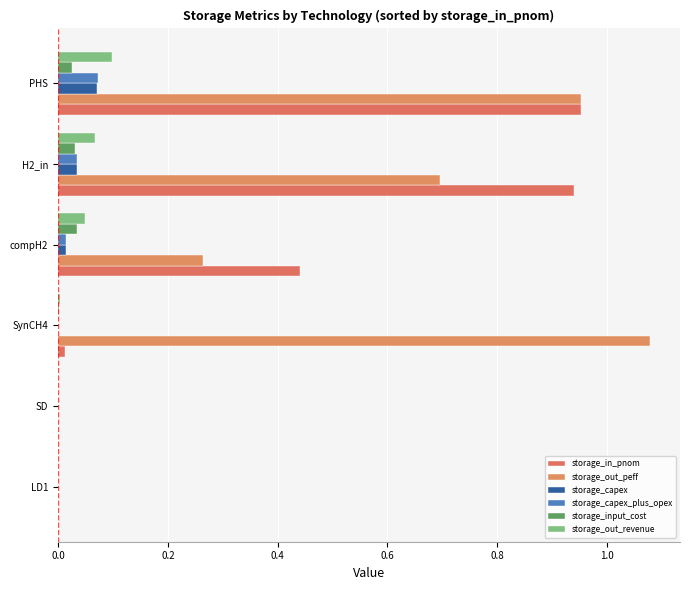

What is the value of the storage_out_peff bar at the 6th from the left?

1.0